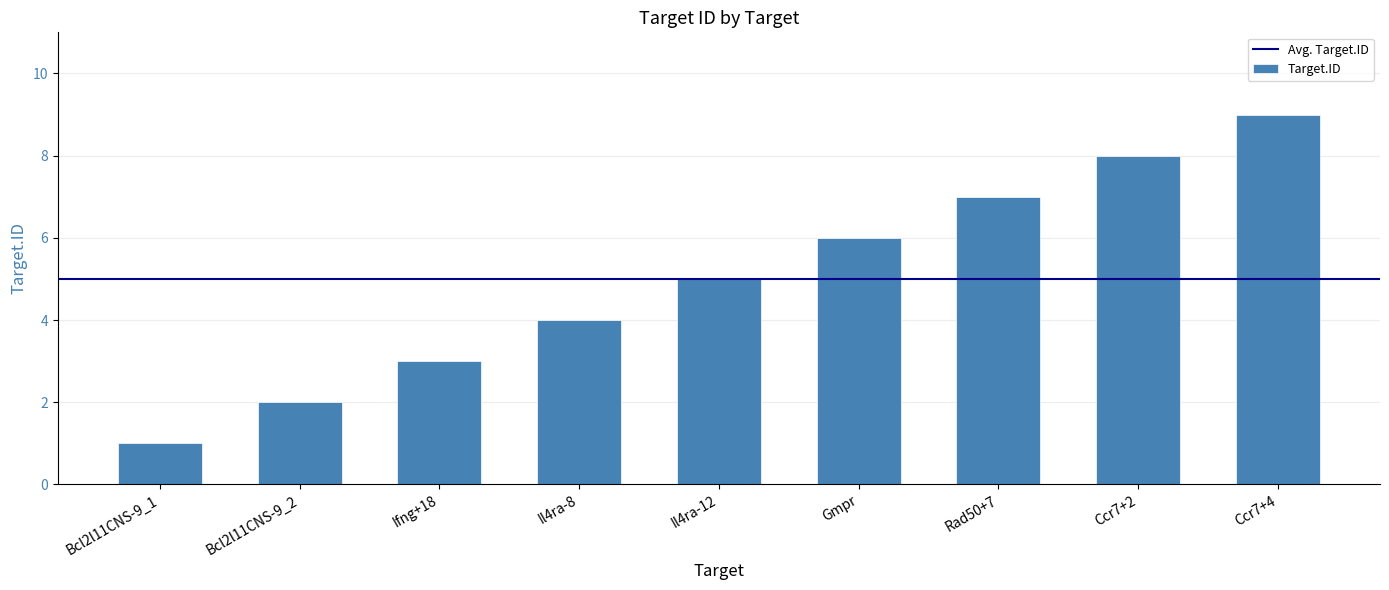

What is the value of the 6th bar from the left?

6